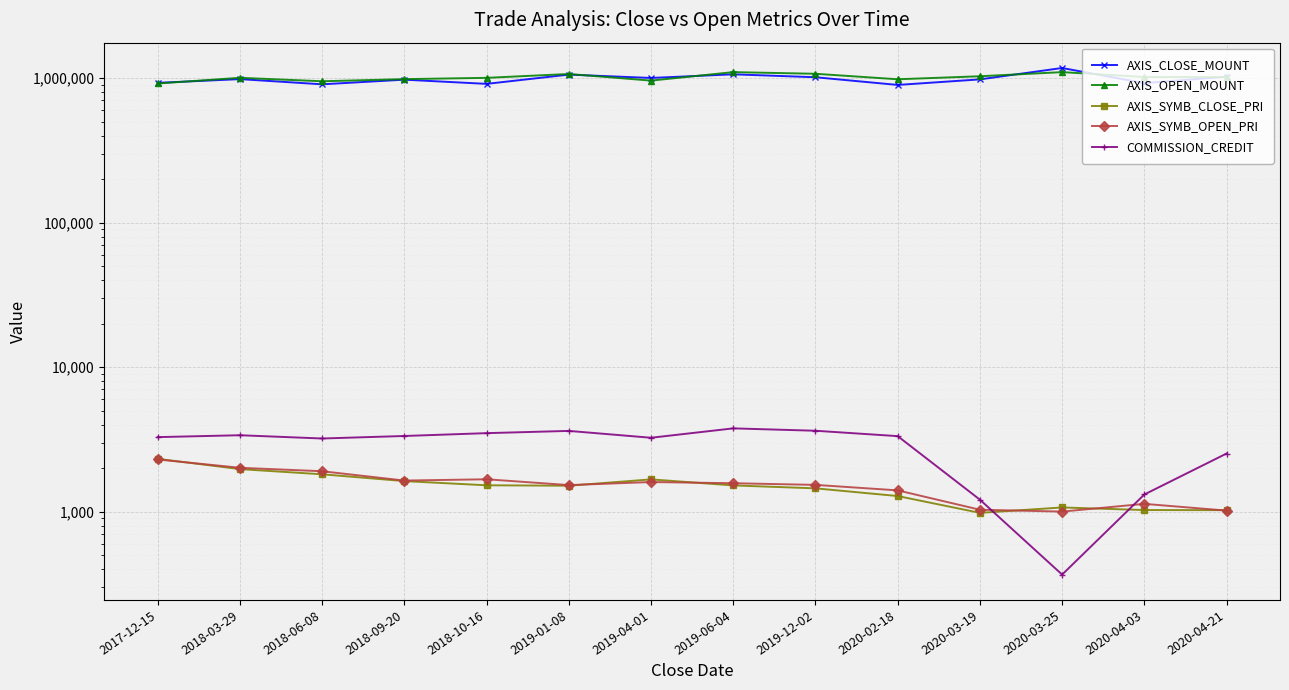

What is the average value of the AXIS_SYMB_OPEN_PRI series?

1522